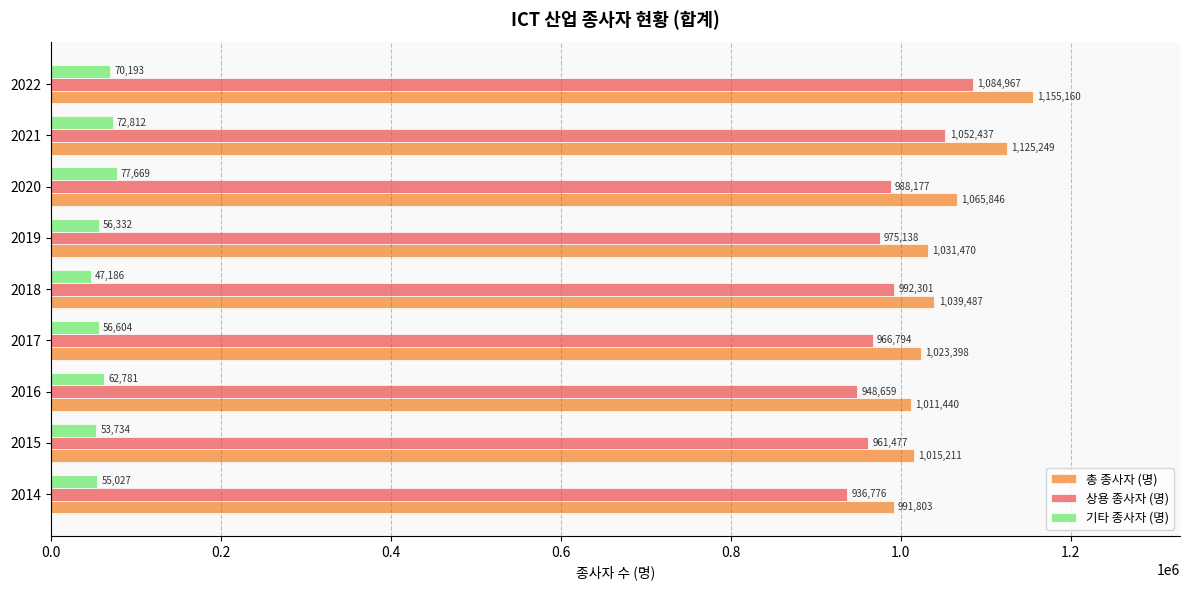

Read the 상용 종사자 (명) value at 2022.

1084967